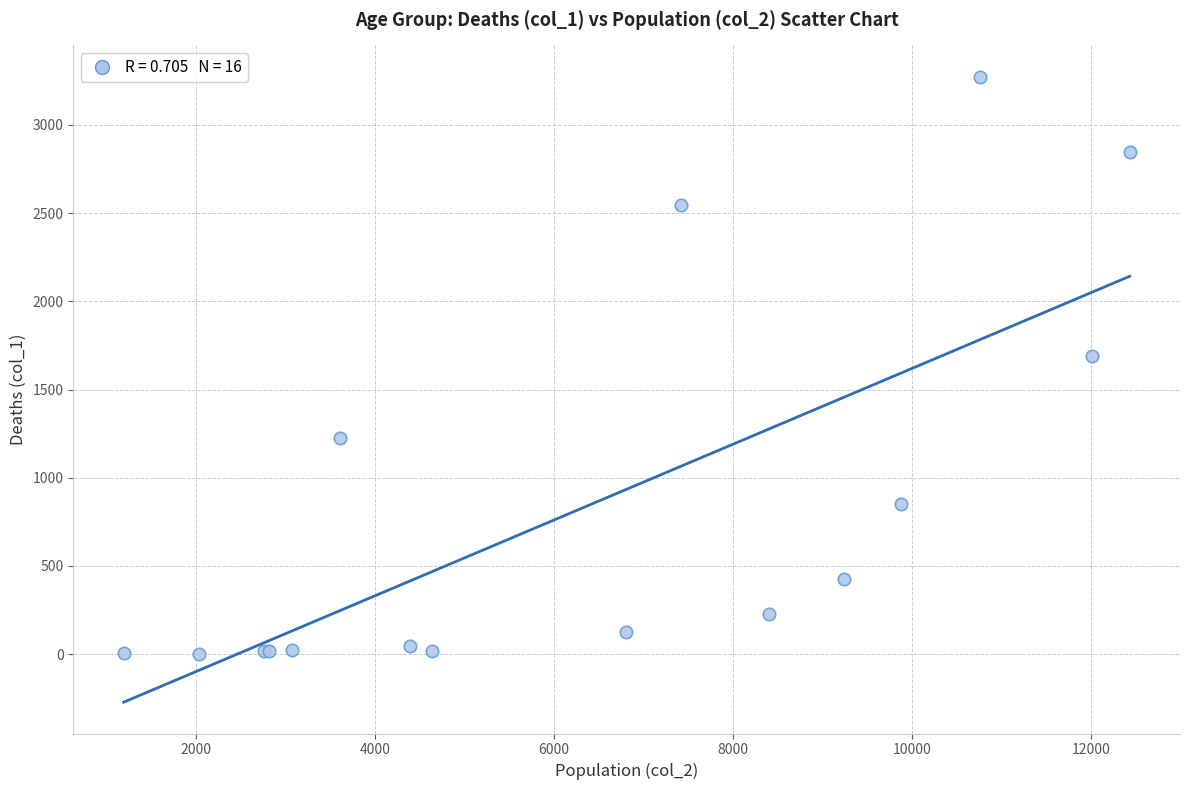

What Y value in the scatter plot is closest to 1638?

1690